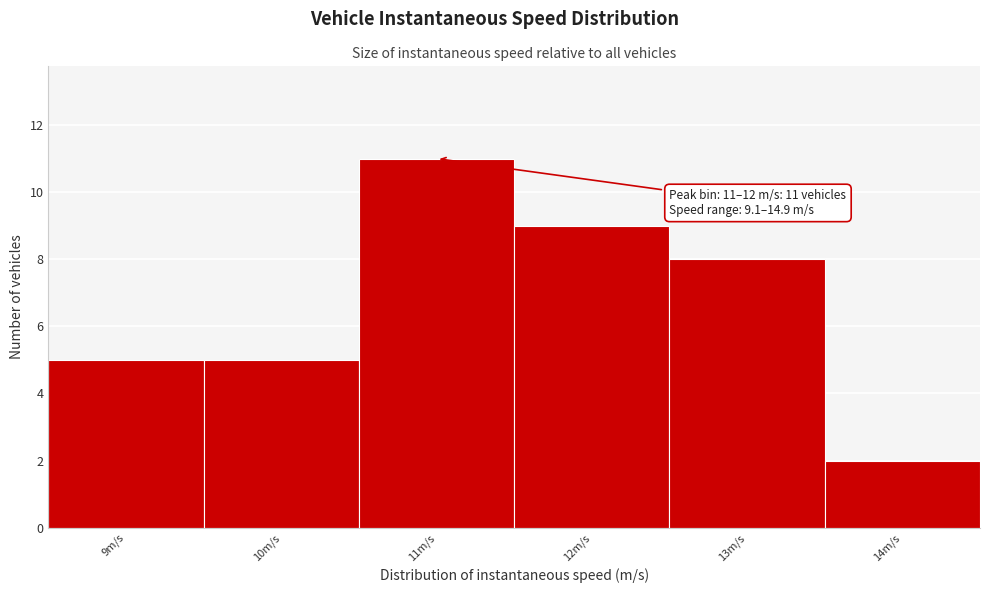

Reading right to left, transcribe all the data shown in this chart.

2	8	9	11	5	5